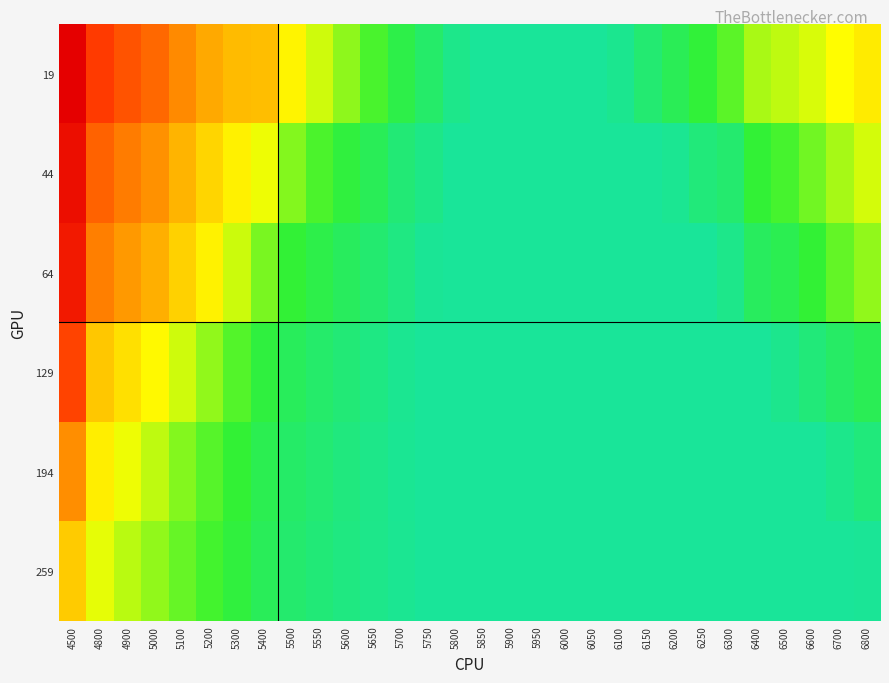

Reading right to left, list all the values displayed in this chart.

19: 6800=0.4	6700=0.4	6600=0.3	6500=0.3	6400=0.3	6300=0.3	6250=0.2	6200=0.2	6150=0.2	6100=0.1	6050=0.1	6000=0.1	5950=0.1	5900=0.1	5850=0.1	5800=0.1	5750=0.2	5700=0.2	5650=0.2	5600=0.3	5550=0.3	5500=0.4	5400=0.5	5300=0.5	5200=0.5	5100=0.5	5000=0.6	4900=0.6	4800=0.7	4500=0.9
44: 6800=0.3	6700=0.3	6600=0.3	6500=0.2	6400=0.2	6300=0.2	6250=0.1	6200=0.1	6150=0.1	6100=0.1	6050=0.1	6000=0.1	5950=0.1	5900=0.1	5850=0.1	5800=0.1	5750=0.1	5700=0.1	5650=0.2	5600=0.2	5550=0.2	5500=0.3	5400=0.3	5300=0.4	5200=0.4	5100=0.5	5000=0.5	4900=0.6	4800=0.6	4500=0.9
64: 6800=0.3	6700=0.3	6600=0.2	6500=0.2	6400=0.2	6300=0.1	6250=0.1	6200=0.1	6150=0.1	6100=0.1	6050=0.1	6000=0.1	5950=0.1	5900=0.1	5850=0.1	5800=0.1	5750=0.1	5700=0.1	5650=0.2	5600=0.2	5550=0.2	5500=0.2	5400=0.3	5300=0.3	5200=0.4	5100=0.4	5000=0.5	4900=0.5	4800=0.6	4500=0.8
129: 6800=0.2	6700=0.2	6600=0.1	6500=0.1	6400=0.1	6300=0.1	6250=0.1	6200=0.1	6150=0.1	6100=0.1	6050=0.1	6000=0.1	5950=0.1	5900=0.1	5850=0.1	5800=0.1	5750=0.1	5700=0.1	5650=0.1	5600=0.1	5550=0.2	5500=0.2	5400=0.2	5300=0.2	5200=0.3	5100=0.3	5000=0.4	4900=0.4	4800=0.4	4500=0.7
194: 6800=0.1	6700=0.1	6600=0.1	6500=0.1	6400=0.1	6300=0.1	6250=0.1	6200=0.1	6150=0.1	6100=0.1	6050=0.1	6000=0.1	5950=0.1	5900=0.1	5850=0.1	5800=0.1	5750=0.1	5700=0.1	5650=0.1	5600=0.1	5550=0.1	5500=0.2	5400=0.2	5300=0.2	5200=0.3	5100=0.3	5000=0.3	4900=0.3	4800=0.4	4500=0.5
259: 6800=0.1	6700=0.1	6600=0.1	6500=0.1	6400=0.1	6300=0.1	6250=0.1	6200=0.1	6150=0.1	6100=0.1	6050=0.1	6000=0.1	5950=0.1	5900=0.1	5850=0.1	5800=0.1	5750=0.1	5700=0.1	5650=0.1	5600=0.1	5550=0.1	5500=0.2	5400=0.2	5300=0.2	5200=0.2	5100=0.3	5000=0.3	4900=0.3	4800=0.3	4500=0.4